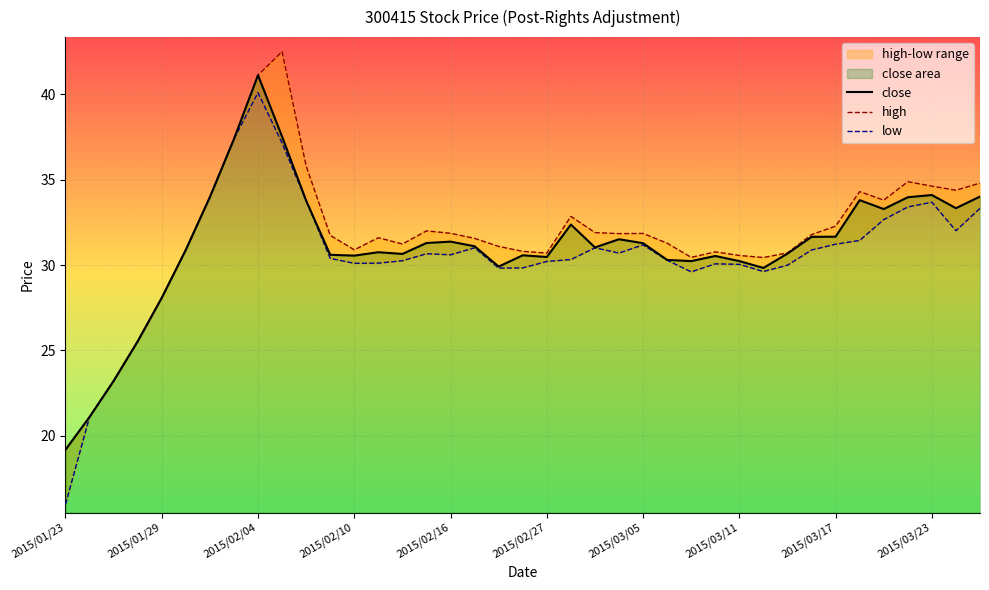

What is the sum of all low values?

1191.6